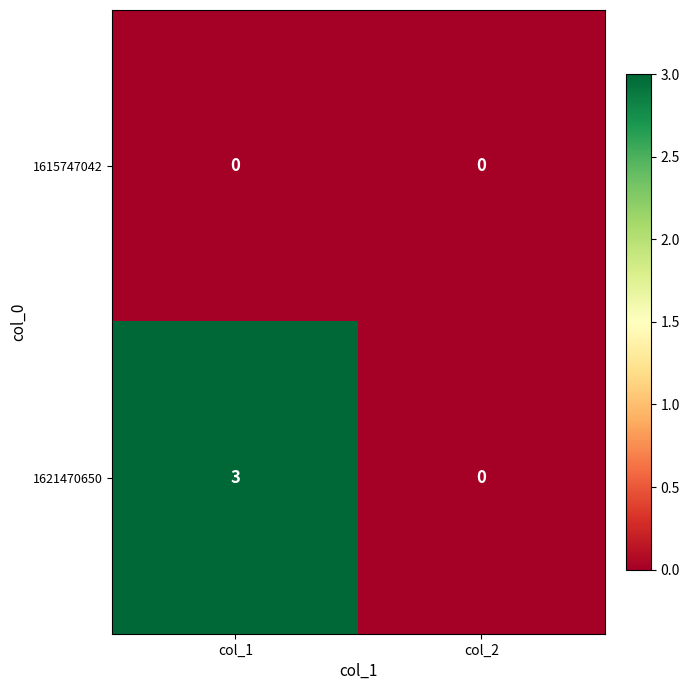

Rank the series at col_1 from highest to lowest value.

1621470650, 1615747042